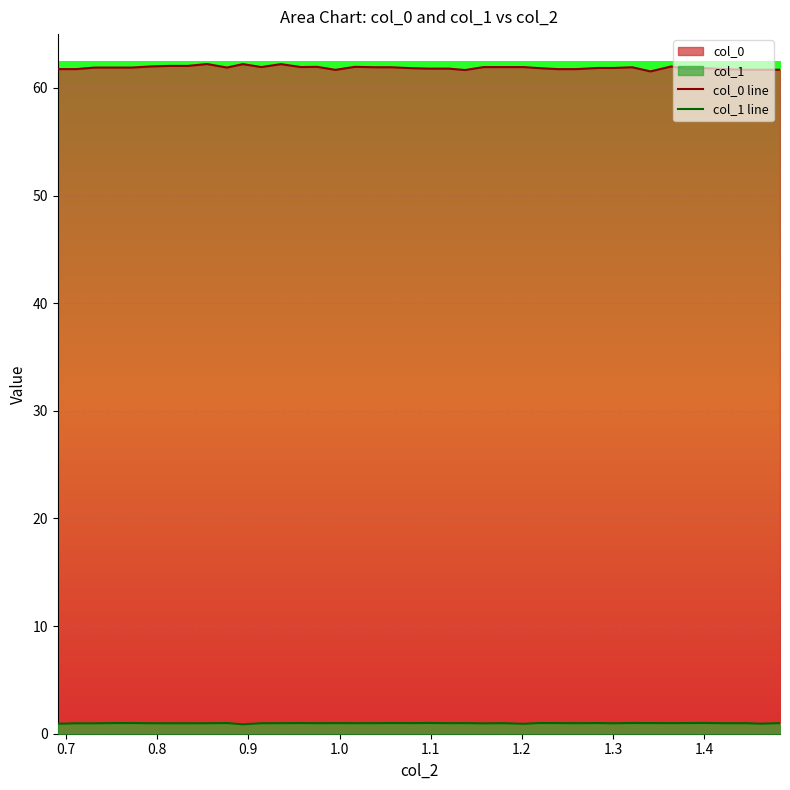

What is the minimum value for col_0 line?

61.5